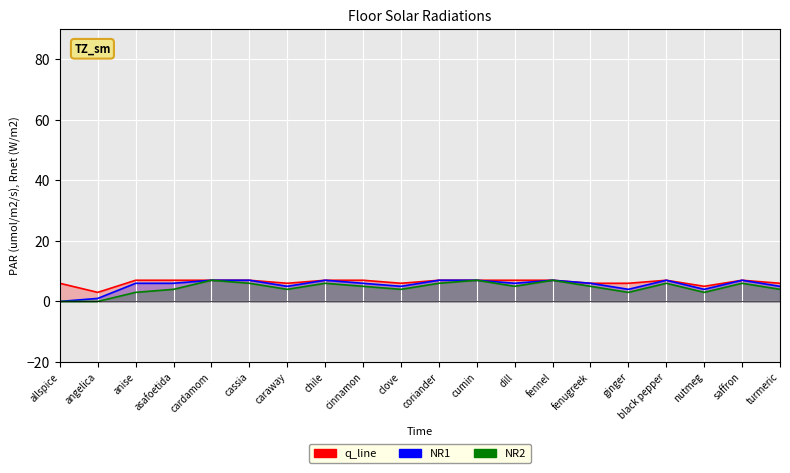

True or false: NR1 and q_line intersect in this chart.

False